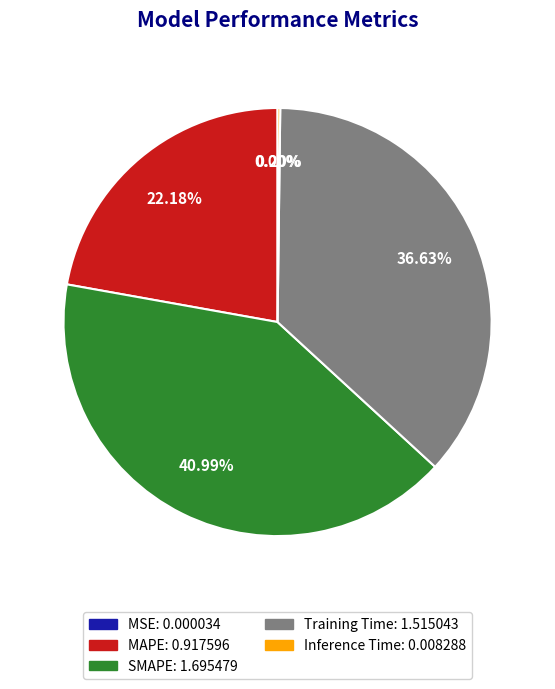

What is the largest slice in the pie chart?

SMAPE